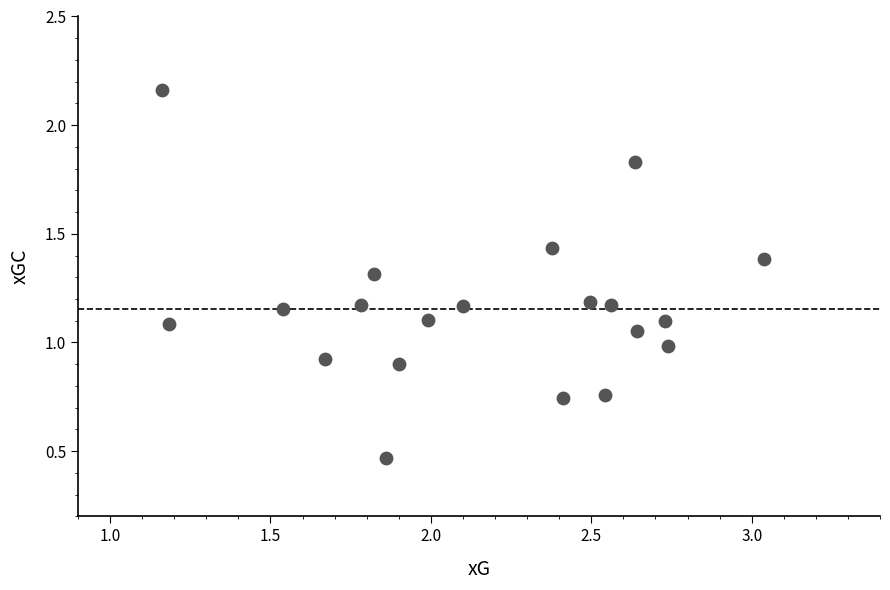

What is the range of Y values (max minus min)?

1.7